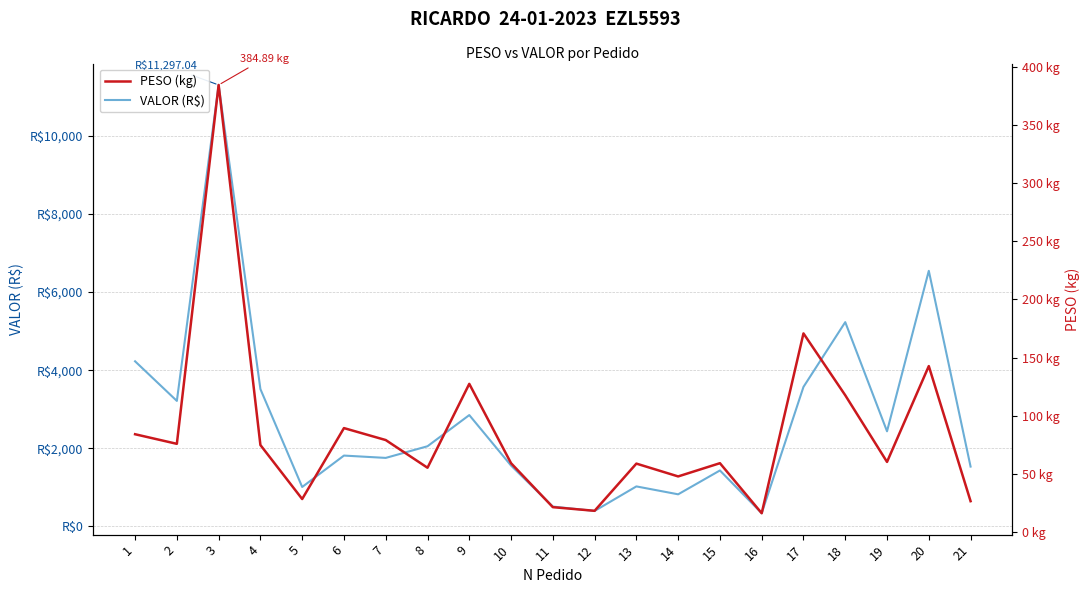

What is the spread (max minus min) of values at 13?

966.8